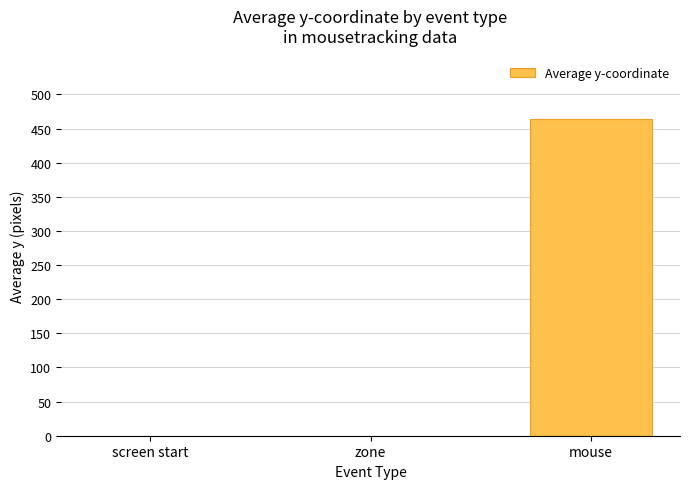

How many distinct data groups are displayed?

1